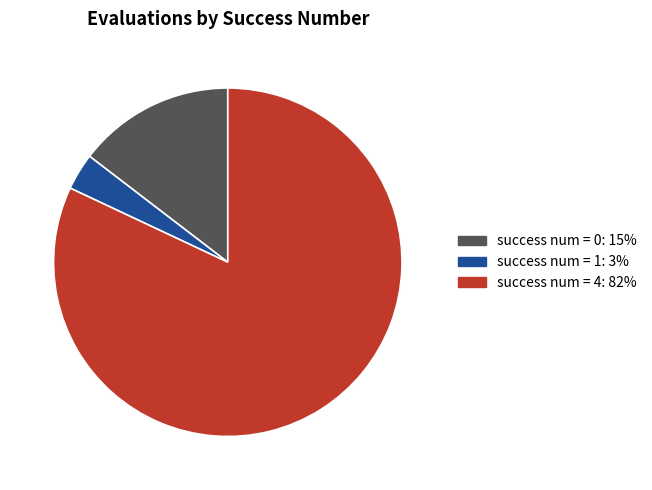

Is there a majority slice in this chart?

Yes